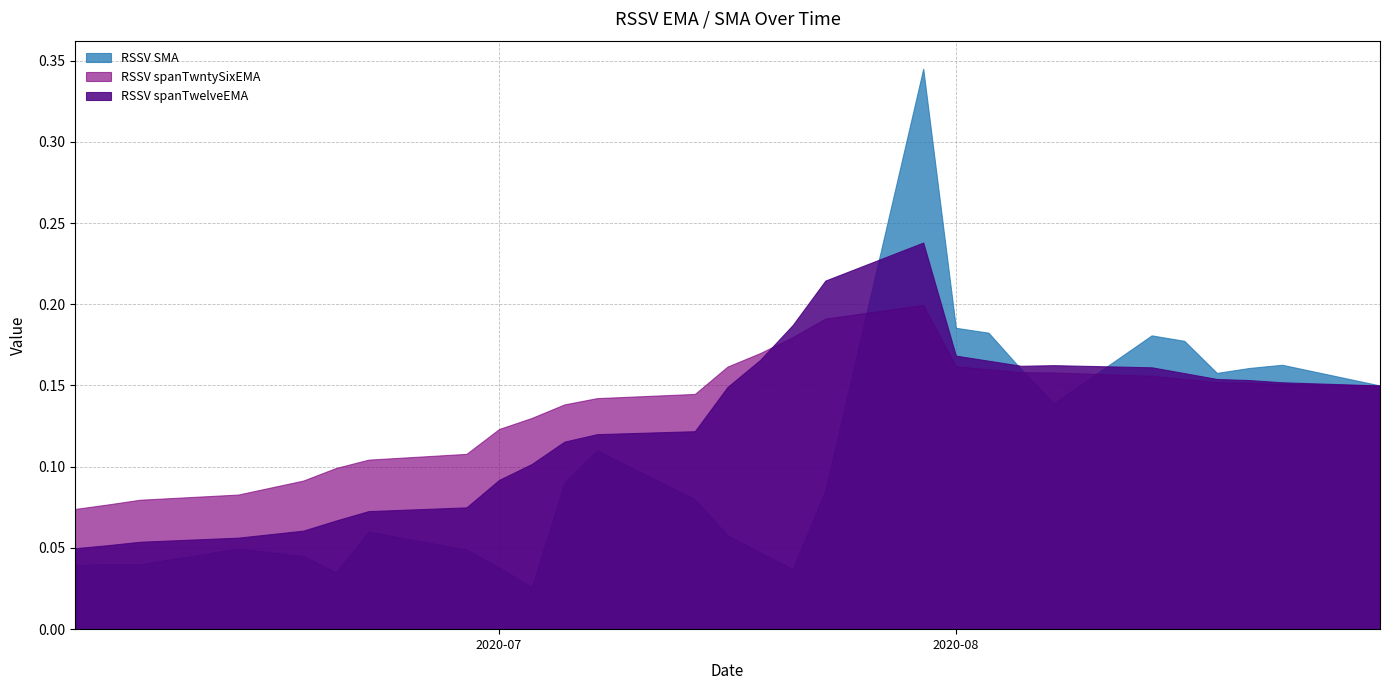

List the series in order of their peak value, highest first.

RSSV SMA, RSSV spanTwelveEMA, RSSV spanTwntySixEMA